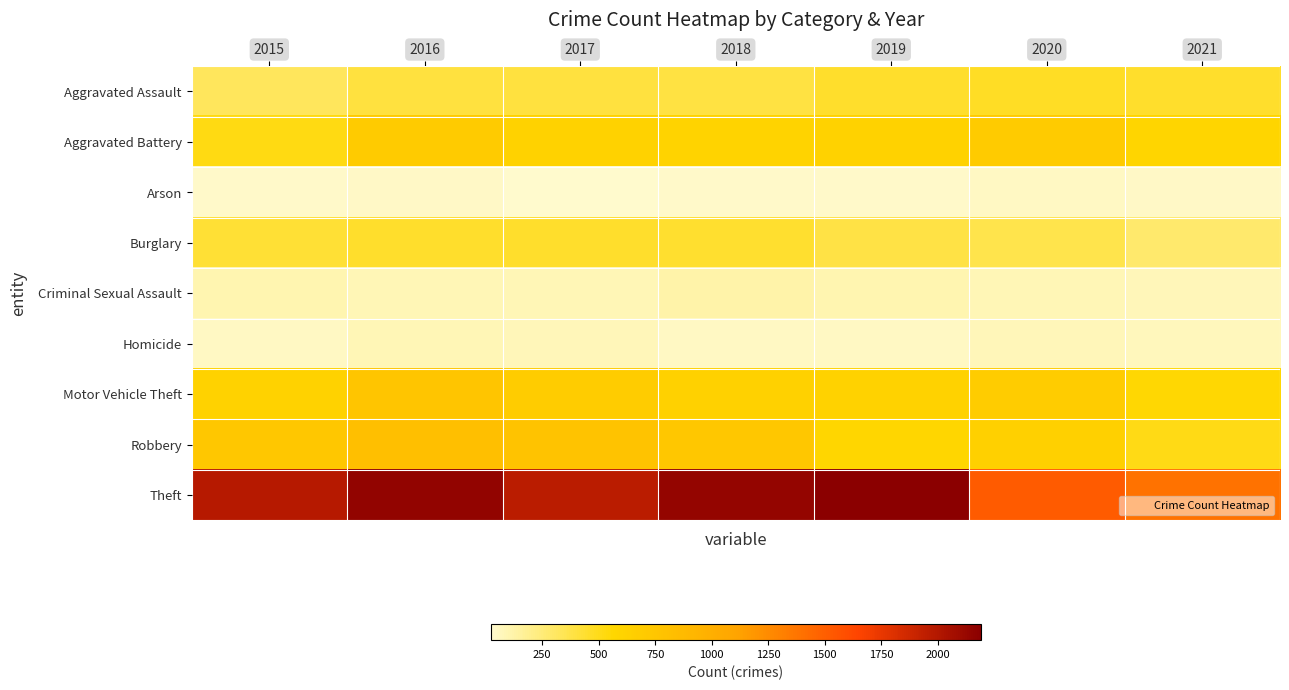

Reading left to right, extract all data points from this chart.

Aggravated Assault: 2015=323	2016=402	2017=396	2018=392	2019=452	2020=468	2021=452
Aggravated Battery: 2015=515	2016=691	2017=623	2018=600	2019=608	2020=691	2021=587
Arson: 2015=35	2016=40	2017=23	2018=37	2019=32	2020=55	2021=43
Burglary: 2015=422	2016=451	2017=453	2018=443	2019=383	2020=363	2021=280
Criminal Sexual Assault: 2015=105	2016=87	2017=90	2018=122	2019=102	2020=88	2021=82
Homicide: 2015=50	2016=87	2017=82	2018=56	2019=53	2020=81	2021=69
Motor Vehicle Theft: 2015=614	2016=756	2017=680	2018=631	2019=611	2020=675	2021=560
Robbery: 2015=726	2016=819	2017=780	2018=741	2019=577	2020=639	2021=506
Theft: 2015=1981	2016=2148	2017=1968	2018=2140	2019=2190	2020=1518	2021=1392